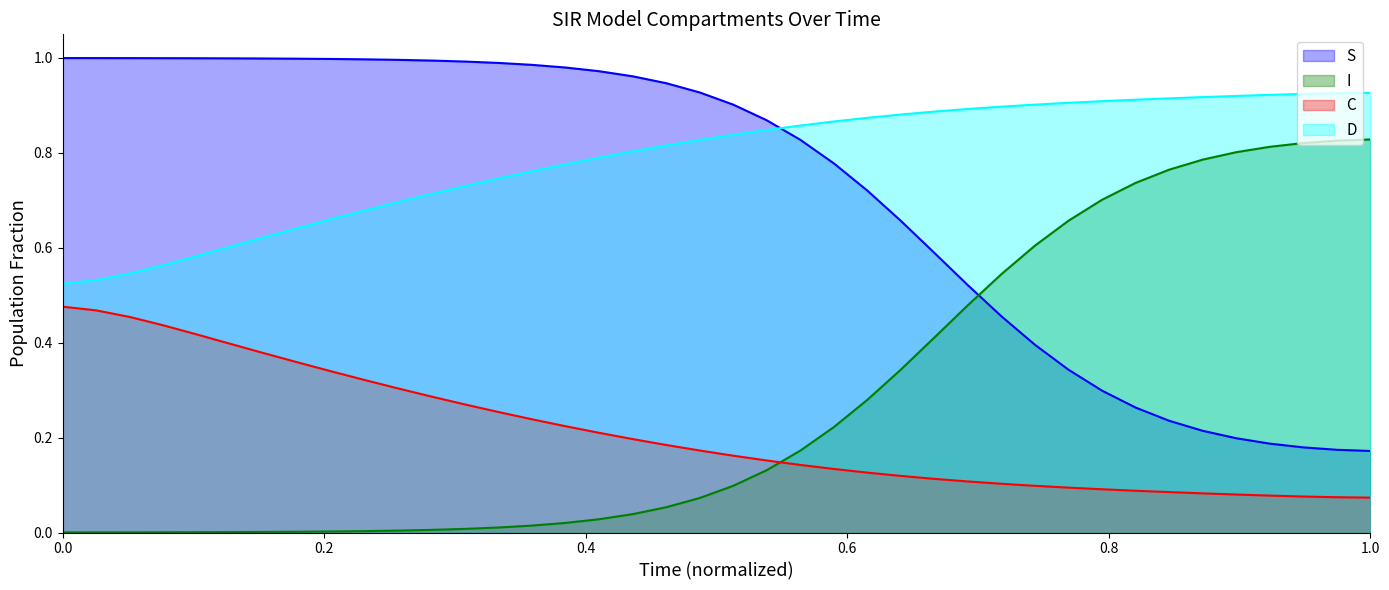

True or false: I has more than 1 points higher than both neighbors.

False